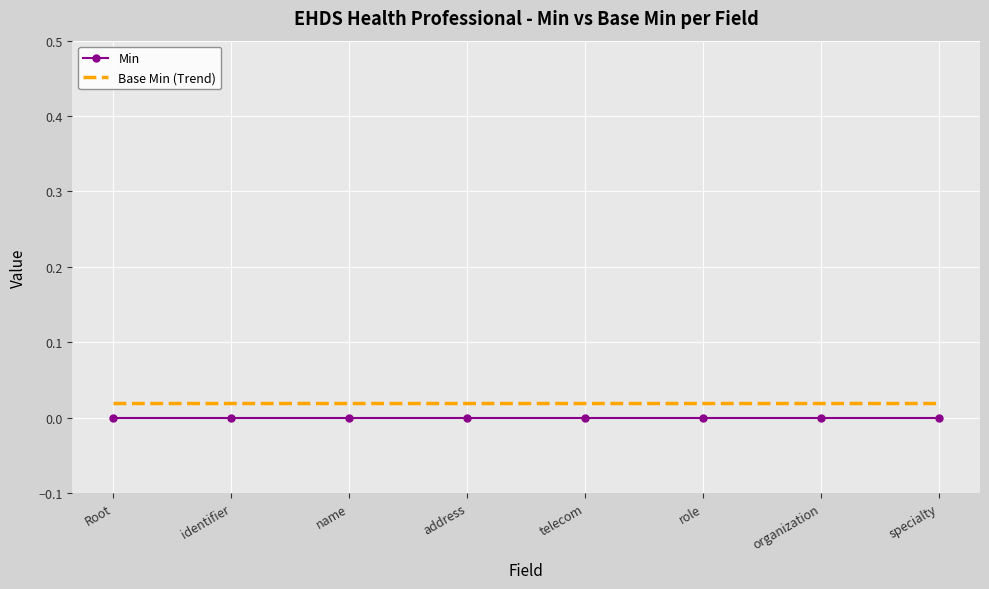

What position from the right is specialty?

1